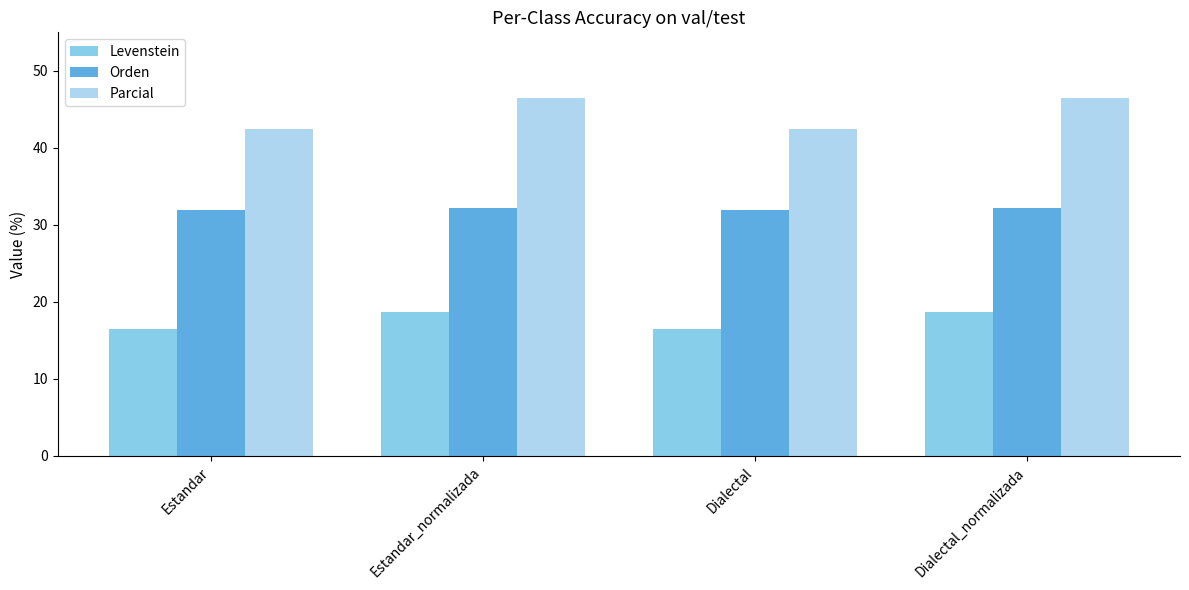

Which series has the largest range (max minus min)?

Parcial